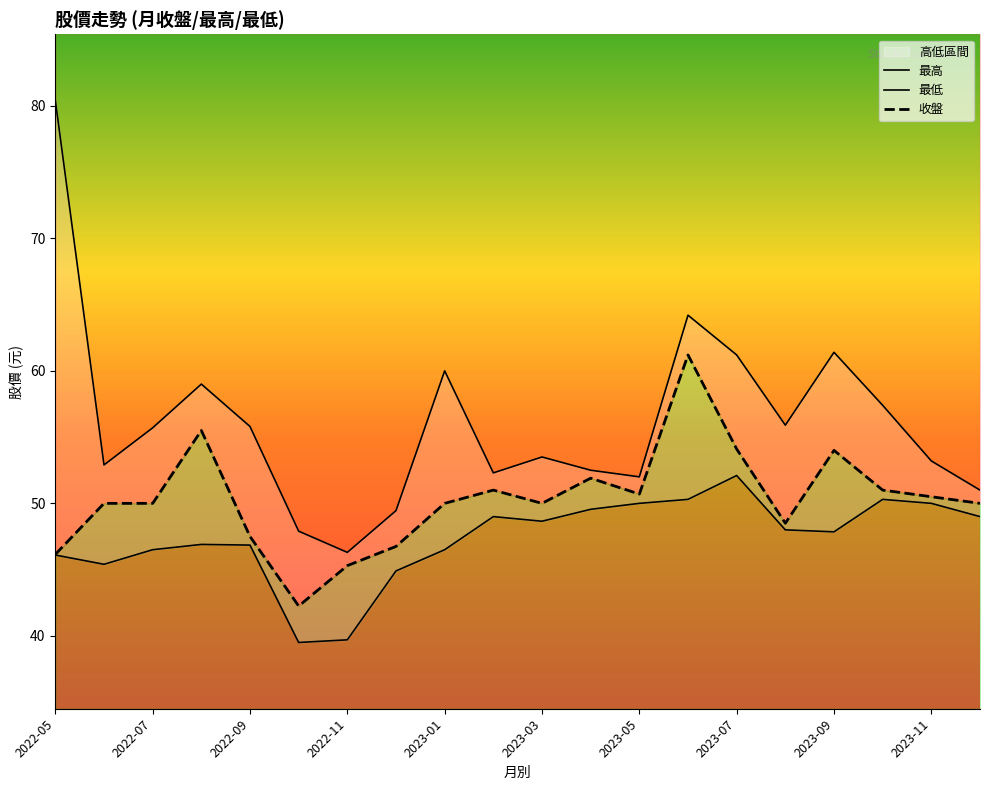

Where is 最高 nearest to the value 63?

2023-06